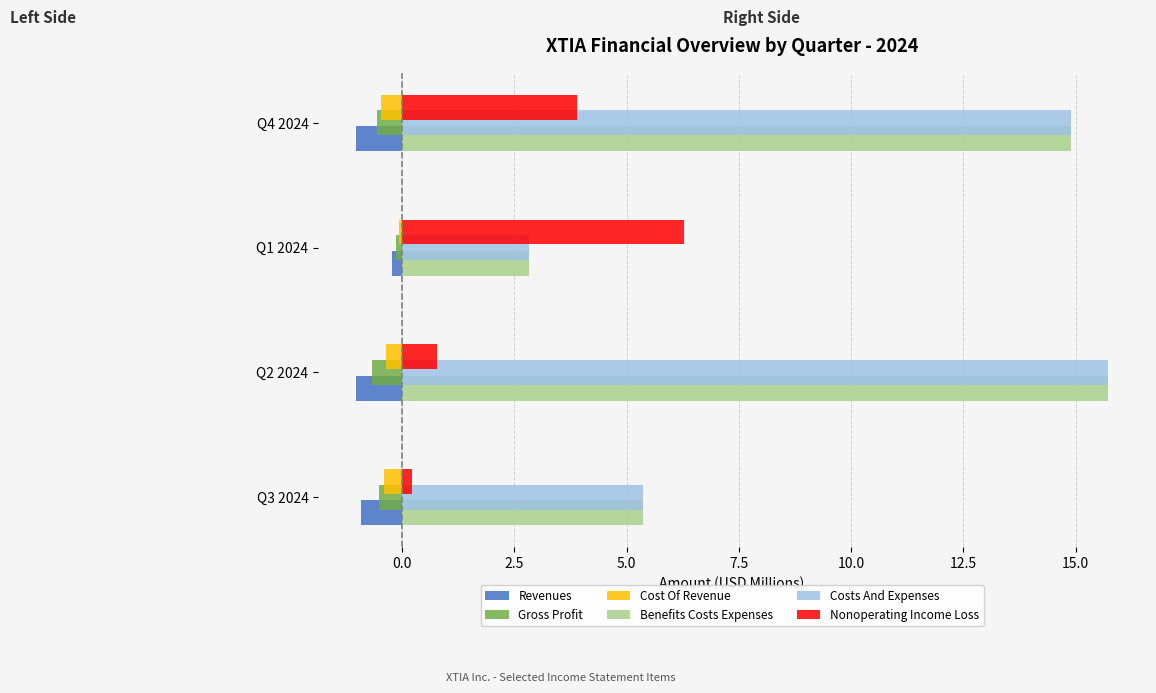

What is the difference between the maximum and minimum values in the Cost Of Revenue series?

0.4